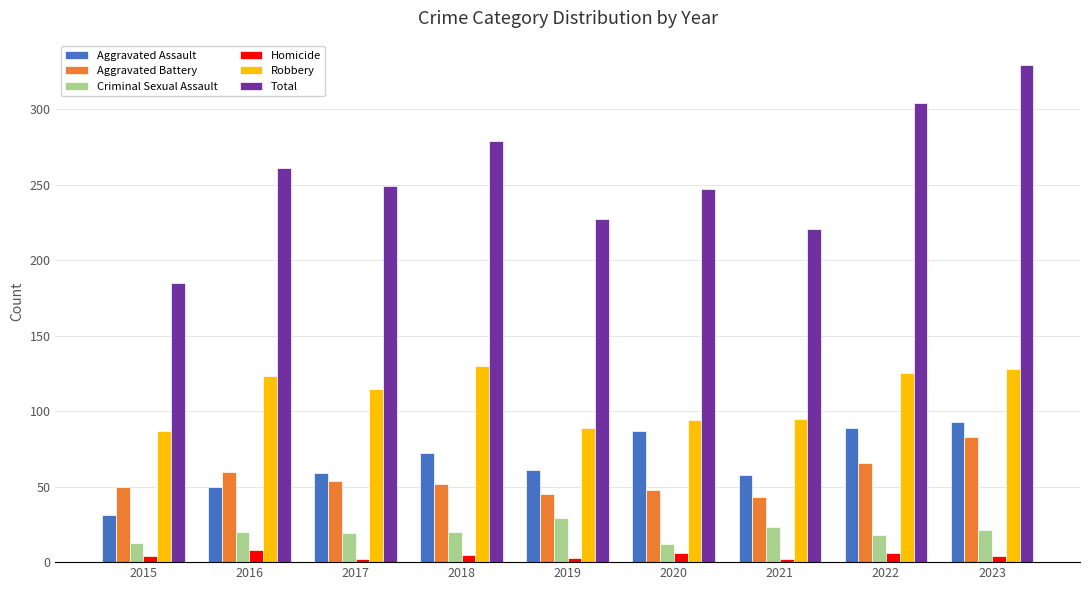

What is the highest value of the Criminal Sexual Assault series?

29